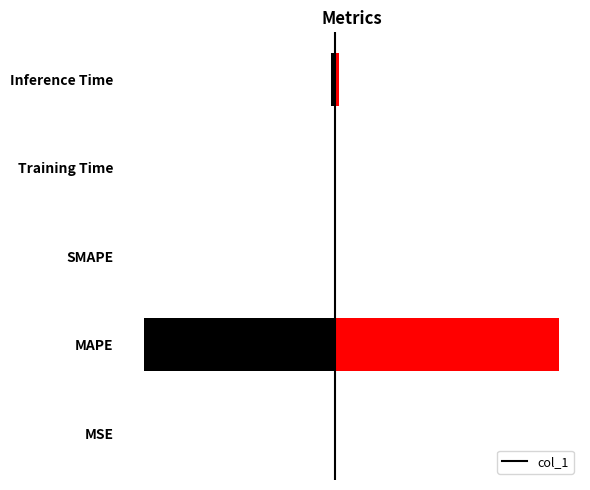

Is it true that the value at MAPE is 74.8?

False